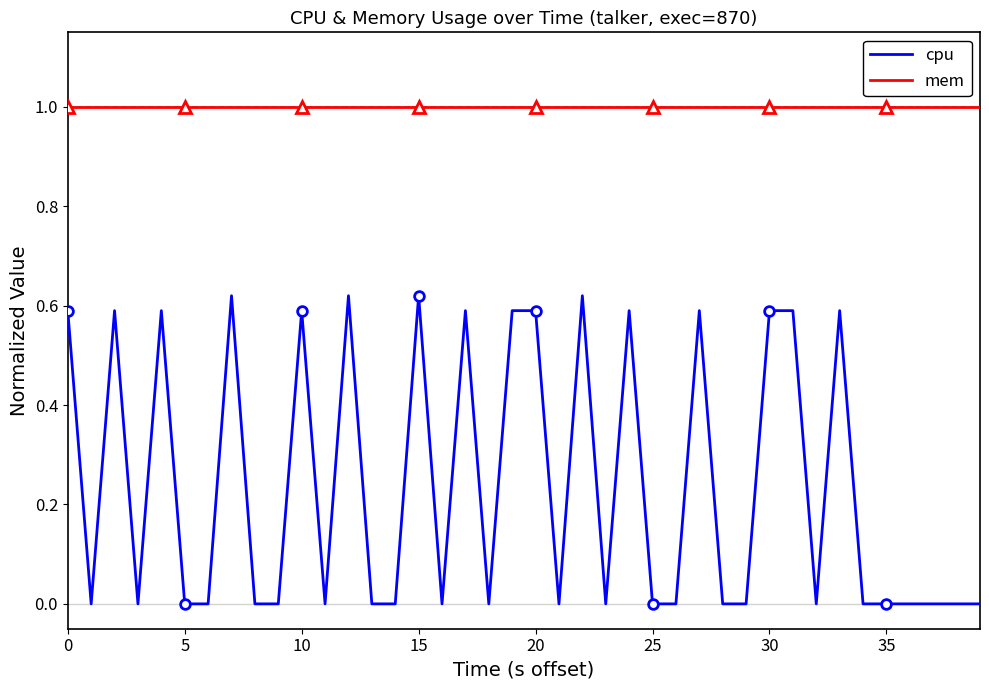

List the series in order of their overall mean, highest first.

mem, cpu